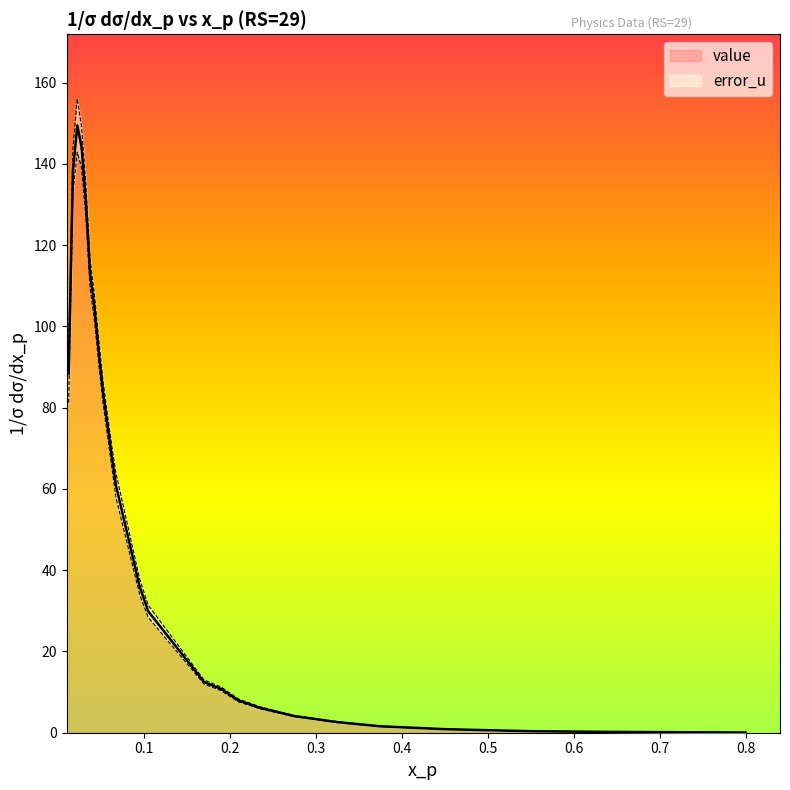

What is the difference between the maximum and minimum values?

149.5